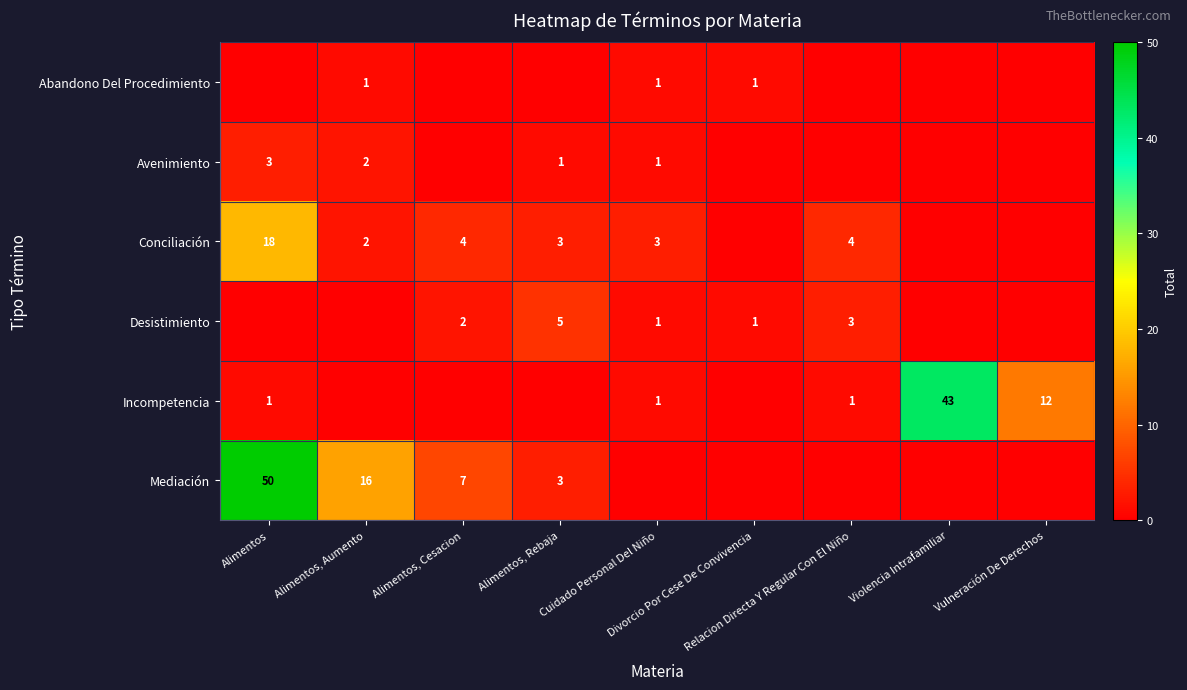

Which series has the widest spread of values?

Mediación